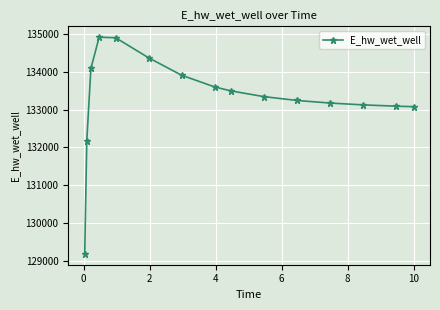

True or false: there are more than 0 points higher than both neighbors.

True